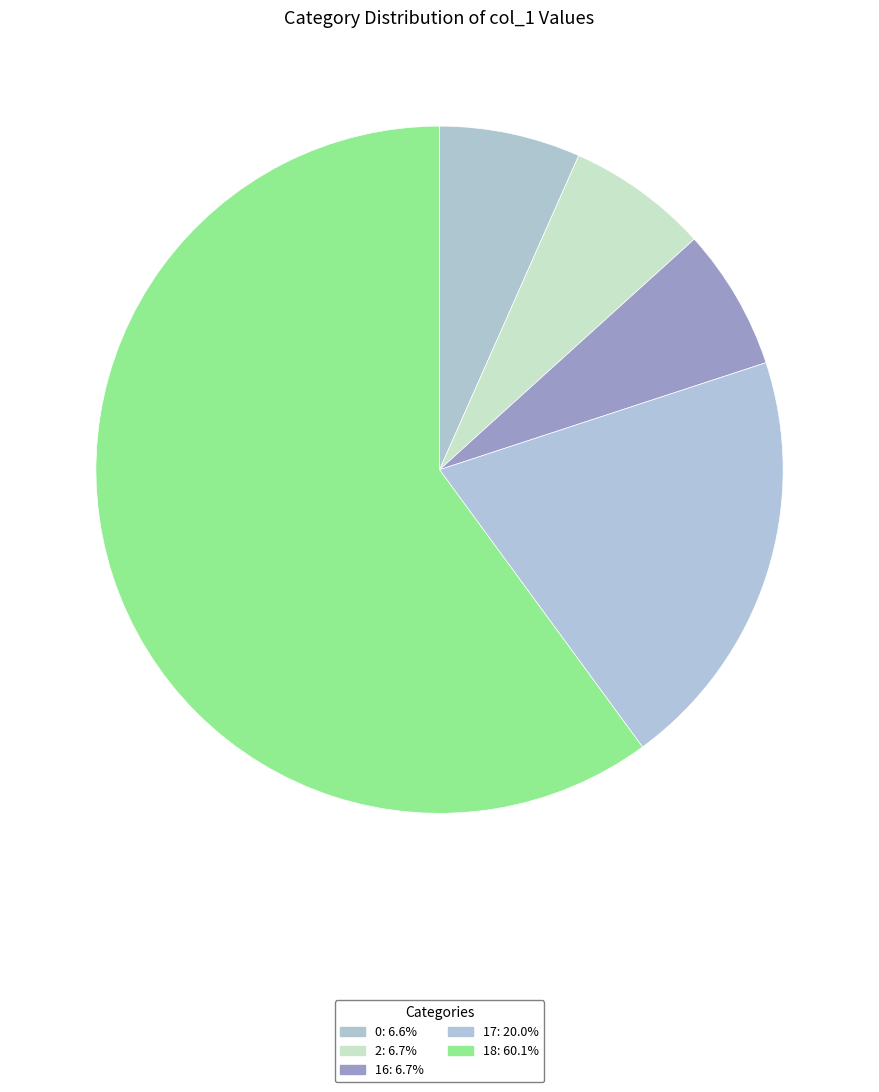

Count the number of slices in the pie.

5